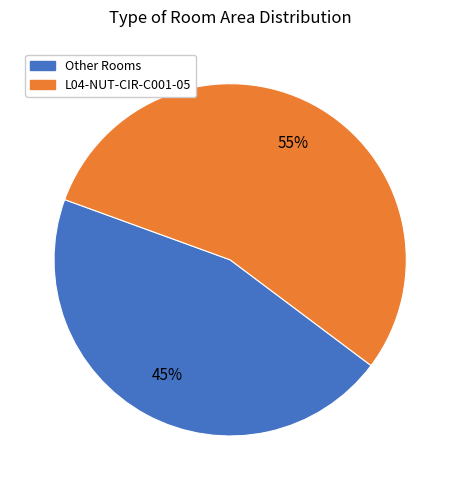

Which category has the biggest portion of the pie?

L04-NUT-CIR-C001-05